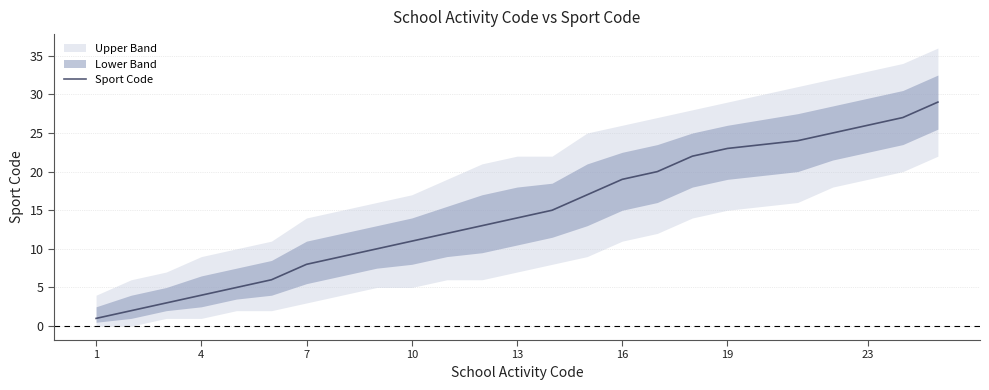

True or false: Sport Code has a value of 13 at 7.

False